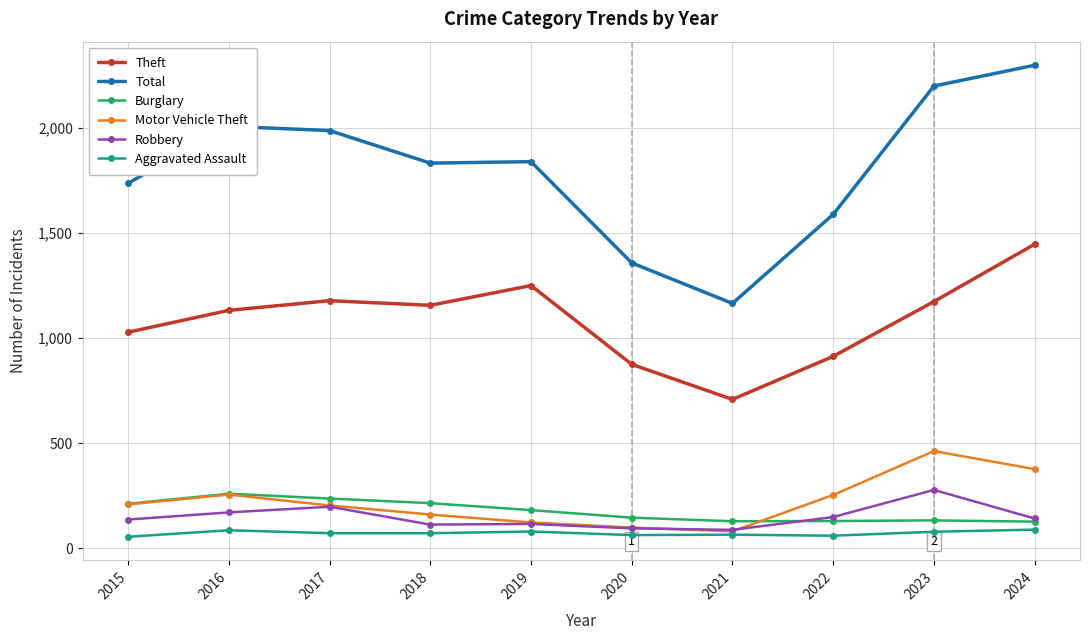

The Robbery series shows 136 at 2015. True or false?

True